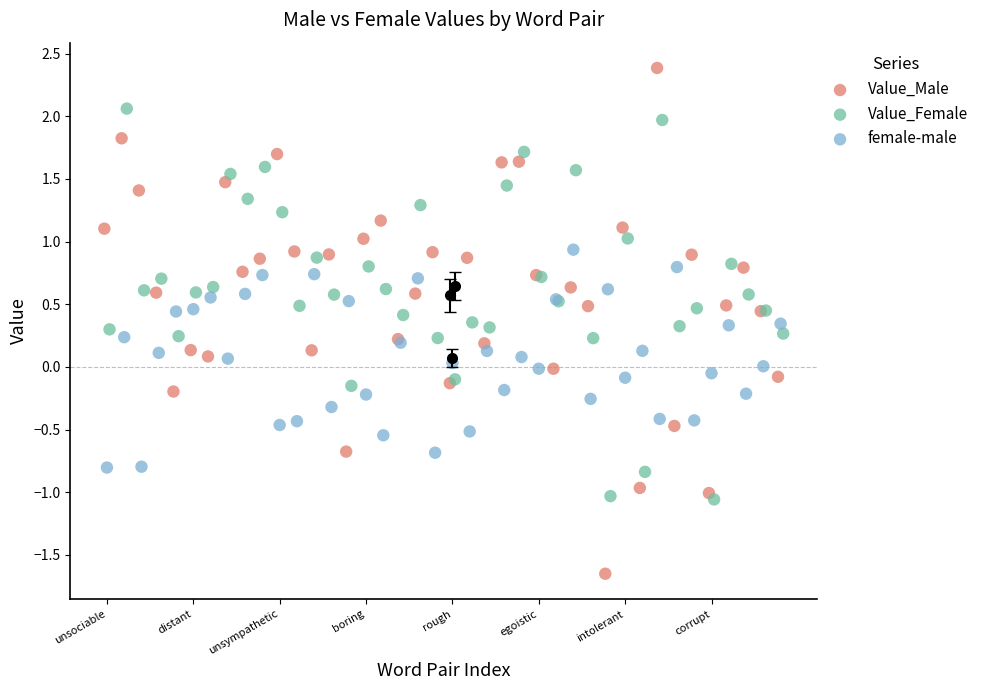

Which series has the largest Y range (max minus min)?

Value_Male